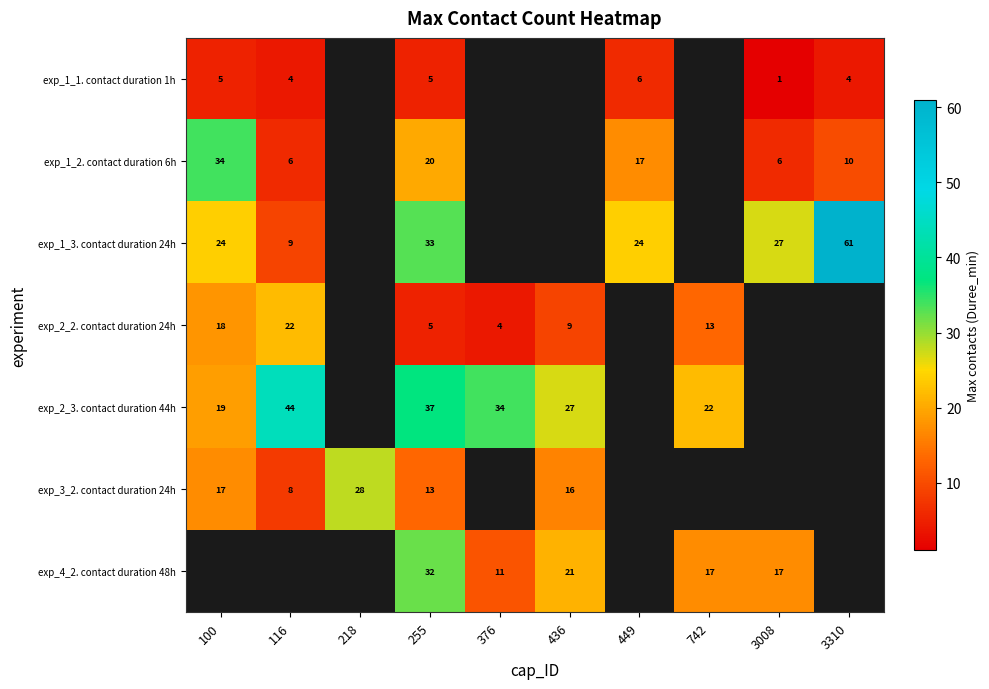

True or false: exp_2_3. contact duration 44h has a value of 22 at 742.

True